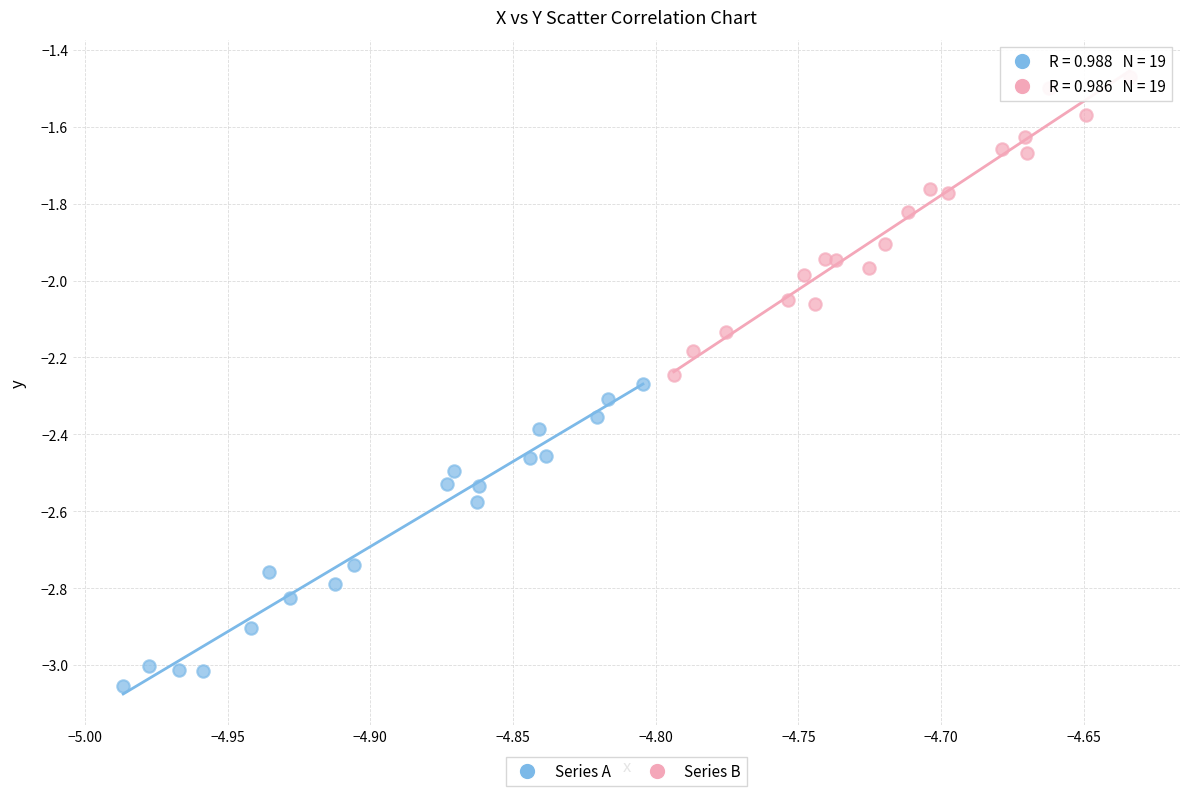

What are all the series names shown in the legend?

Series A, Series B